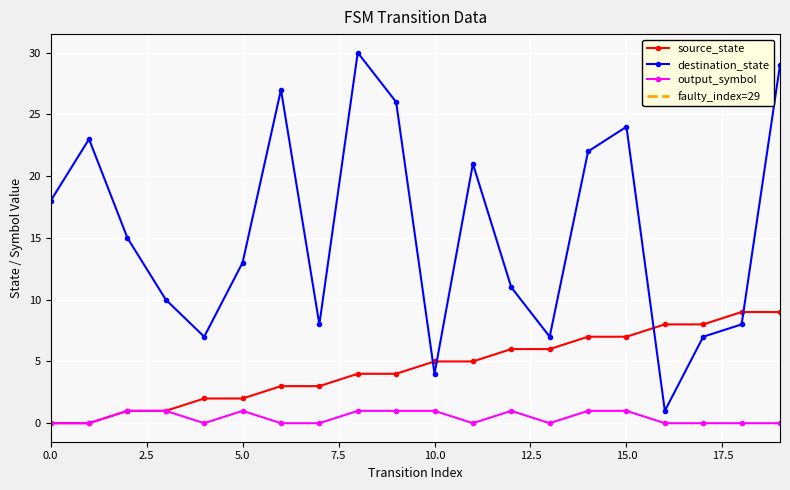

Which series has the widest spread of values?

destination_state